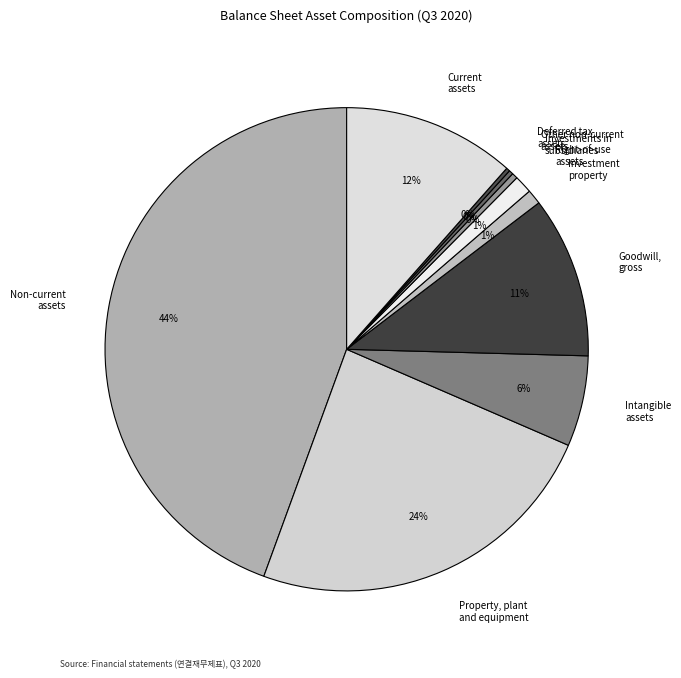

To the nearest percent, what is the difference between the largest and smallest slice percentages?

44%